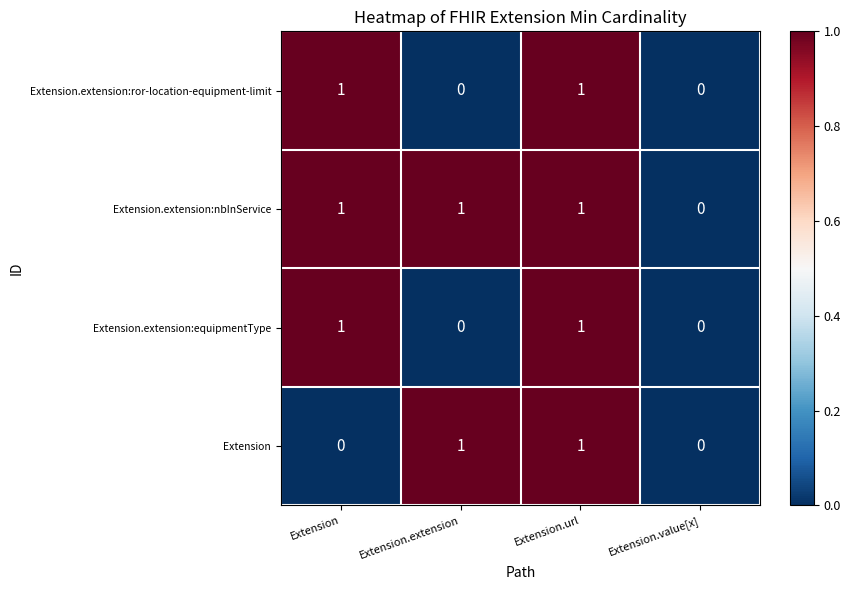

Which category has the lowest value in the Extension.extension:nbInService series?

Extension.value[x]